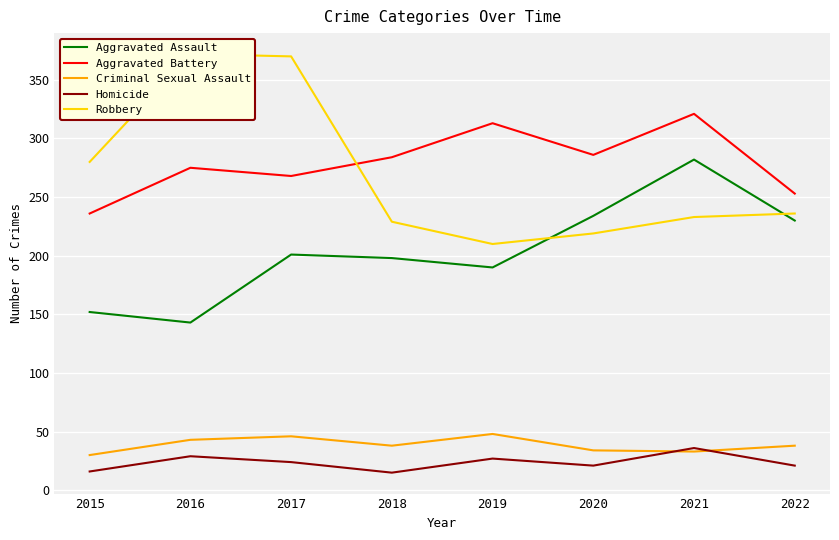

At which category is the sum across all series the highest?

2017